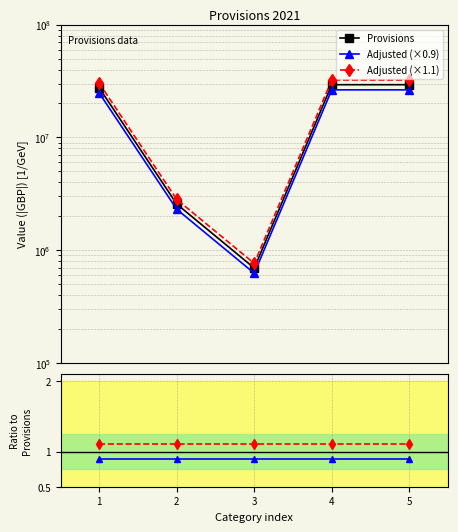

At which category is the sum across all series the highest?

4